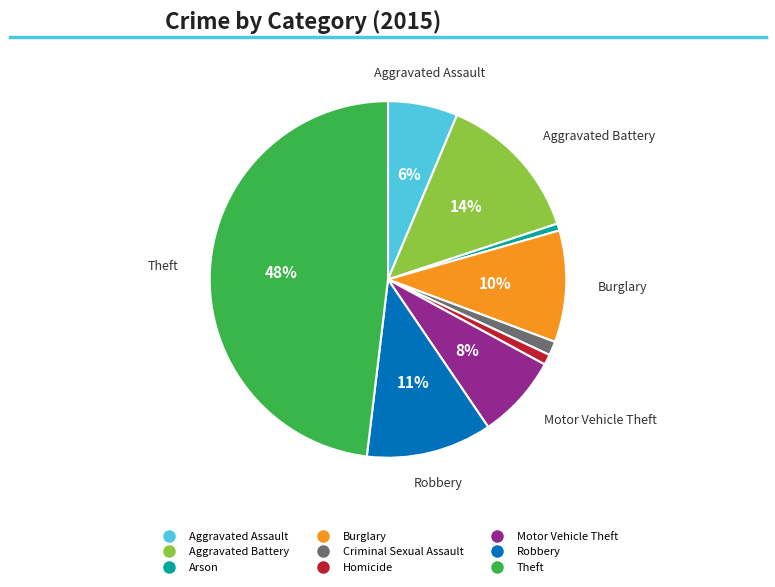

To the nearest percent, what percentage of the pie is Burglary?

10%